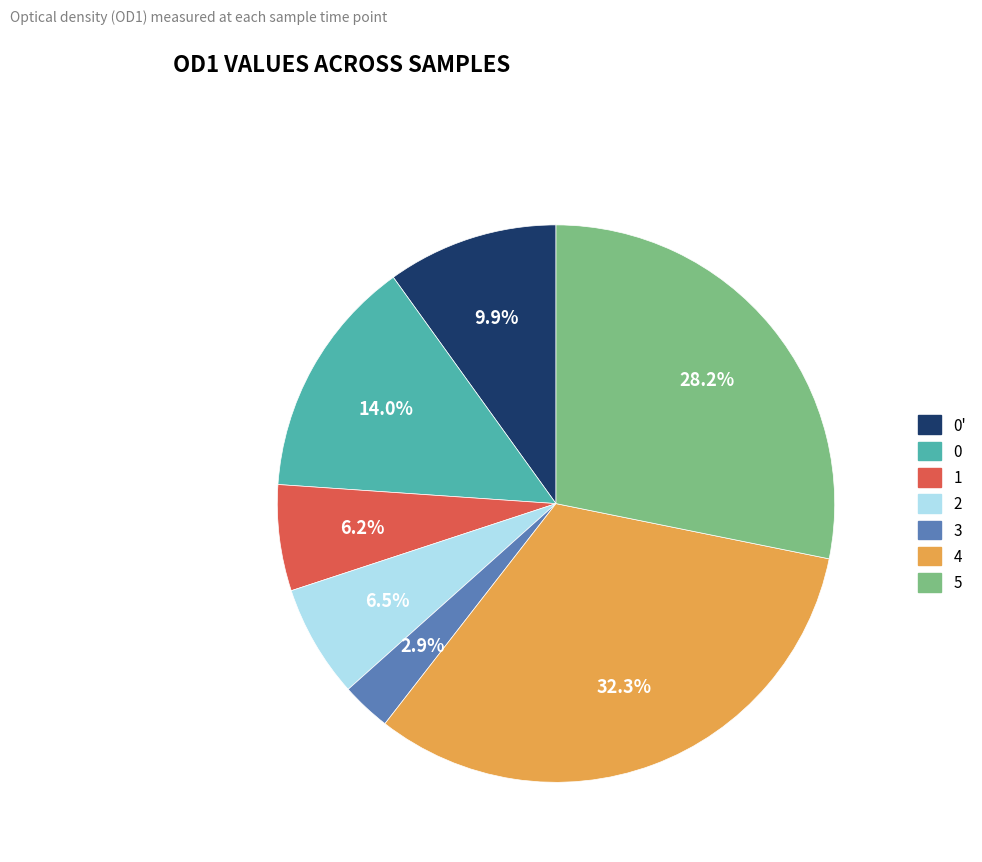

How many slices are in this pie chart?

7